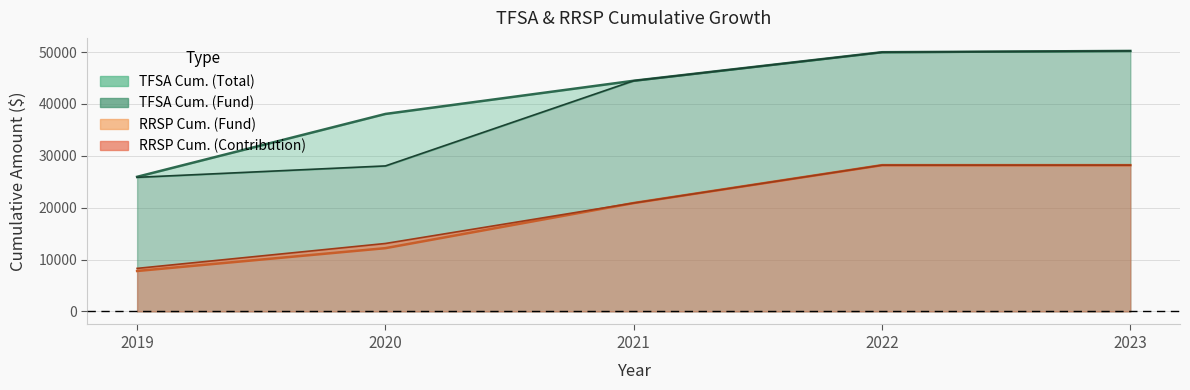

Does the chart display data point markers on the line(s)?

No